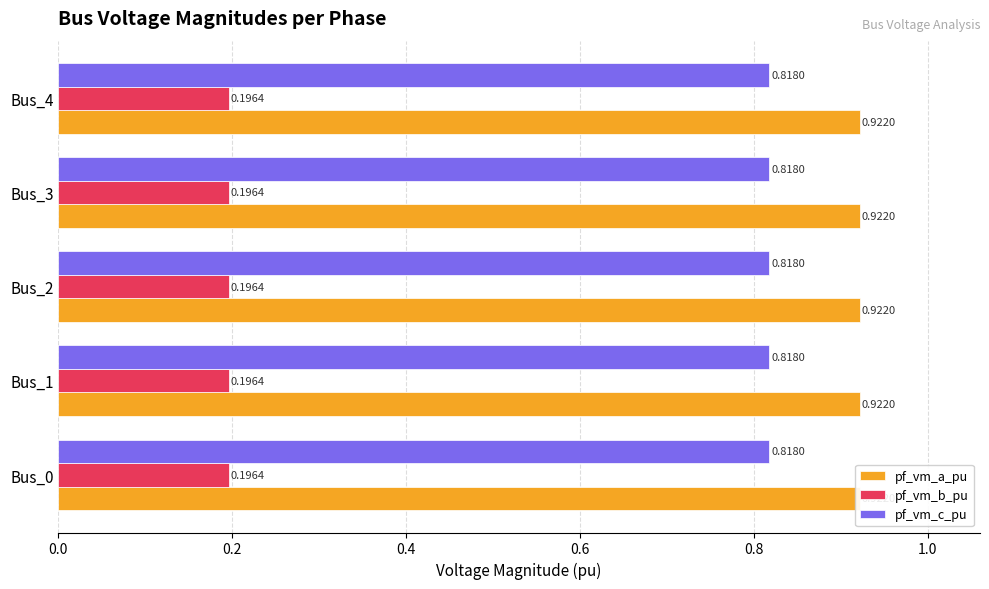

At which label does pf_vm_a_pu reach its peak?

Bus_0